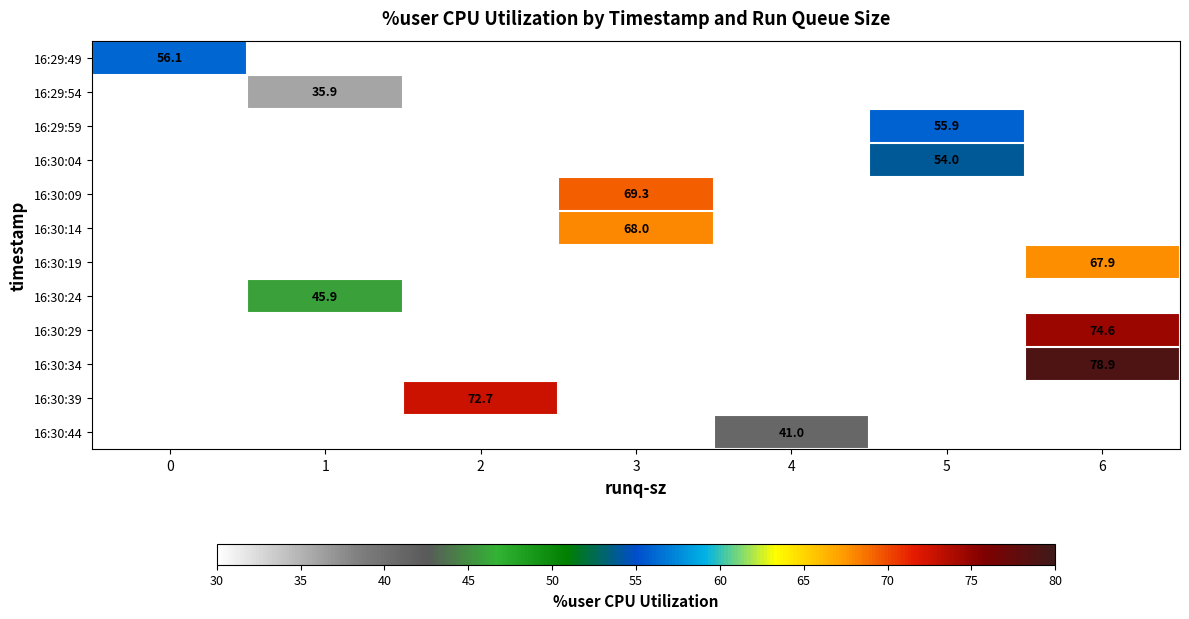

What is the greatest value displayed?

78.9